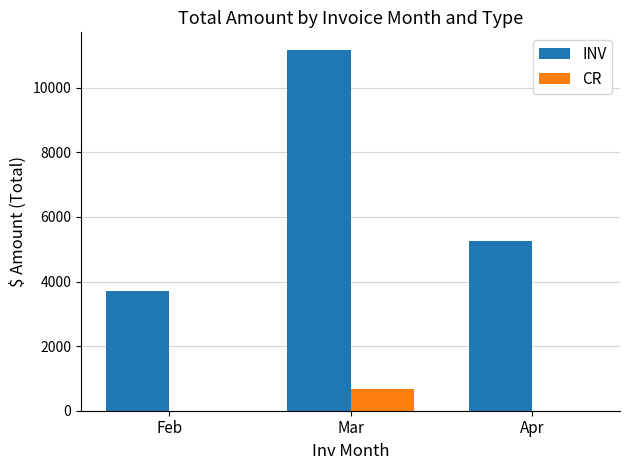

The value of CR at Apr is 0.0. True or false?

True